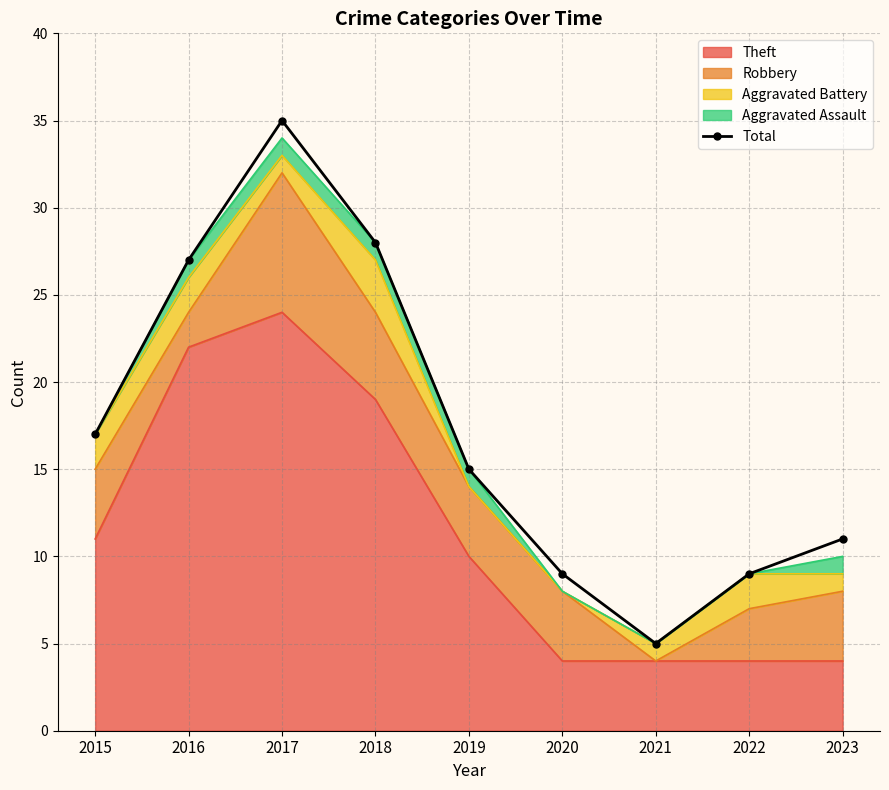

What is the ratio of the value at 2020 to the value at 2017?

0.3